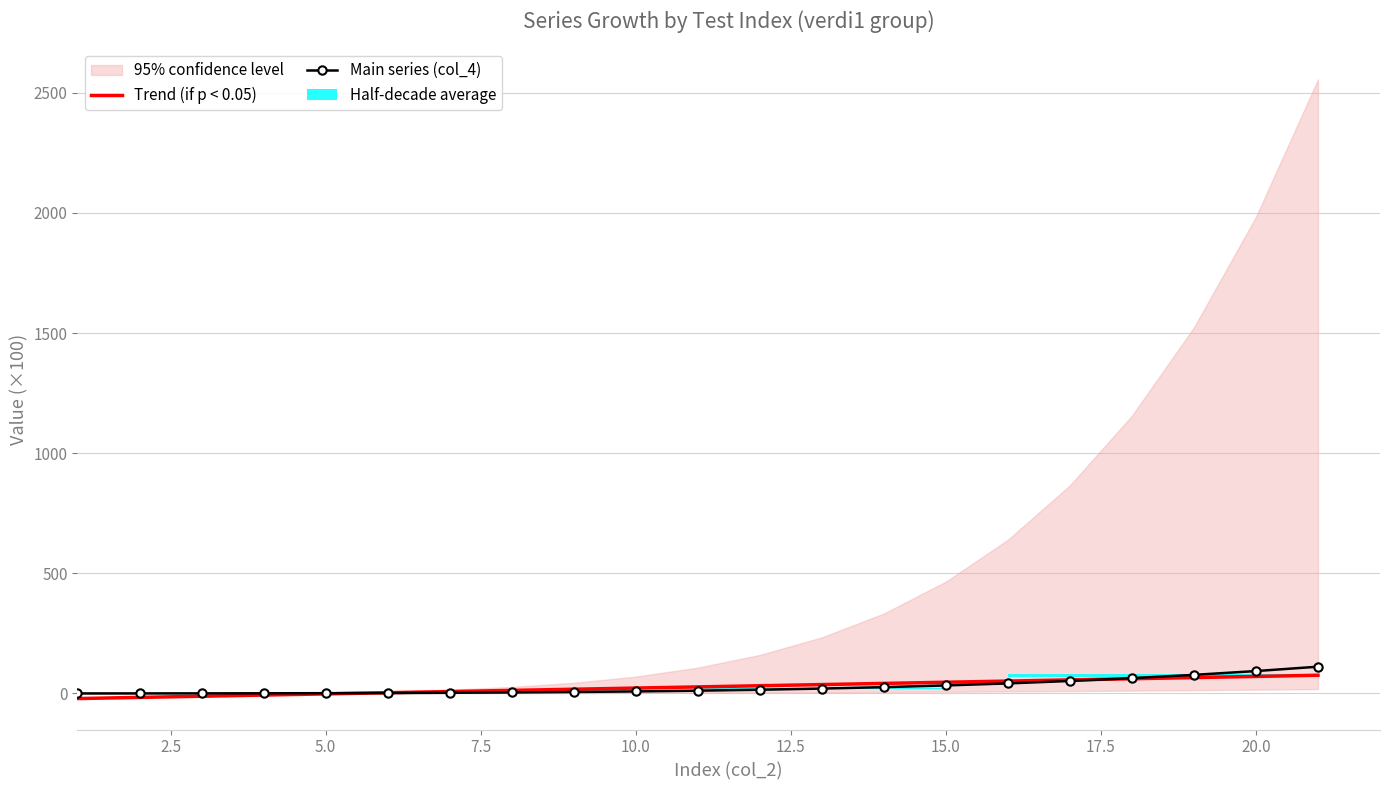

Reading right to left, list all the values displayed in this chart.

Trend (if p < 0.05): 75.7	70.9	66.0	61.2	56.3	51.5	46.6	41.8	36.9	32.1	27.2	22.4	17.5	12.7	7.8	3.0	-1.9	-6.7	-11.6	-16.4	-21.3
Main series (col_4): 111.3	93.2	77.3	63.6	51.9	41.8	33.3	26.2	20.3	15.5	11.6	8.5	6.0	4.2	2.8	1.8	1.1	0.7	0.3	0.2	0.1